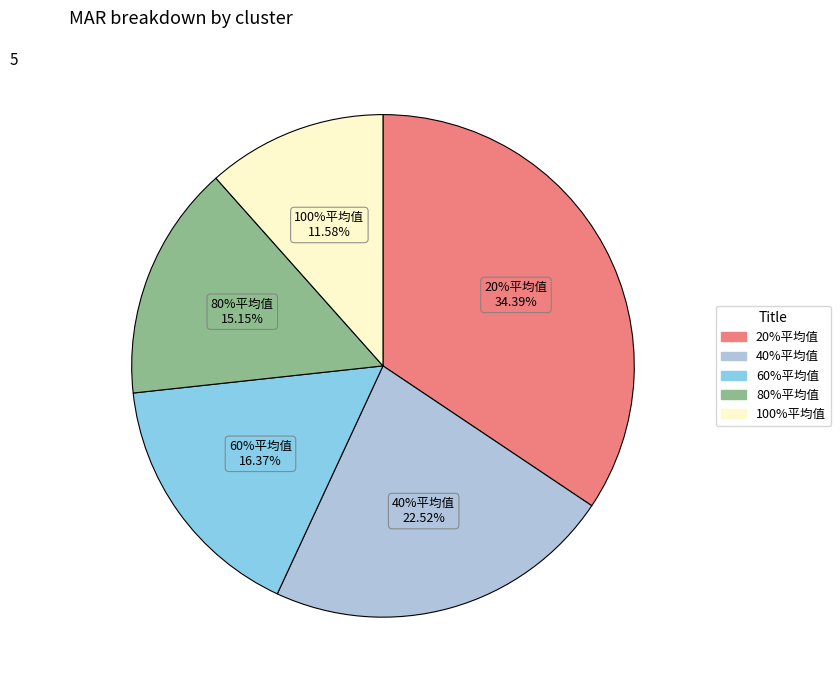

Which category has the smallest portion of the pie?

100%平均值